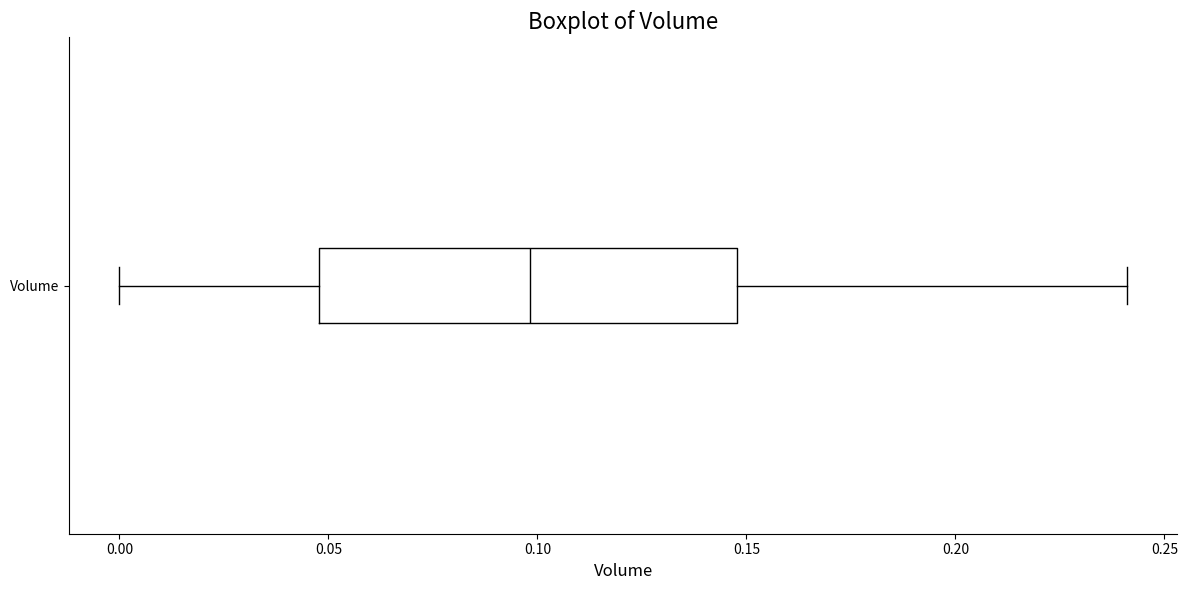

Where is the right edge of the box for Volume on the x-axis? The values are not printed on the chart, so give them approximately, as read against the axis.

0.15